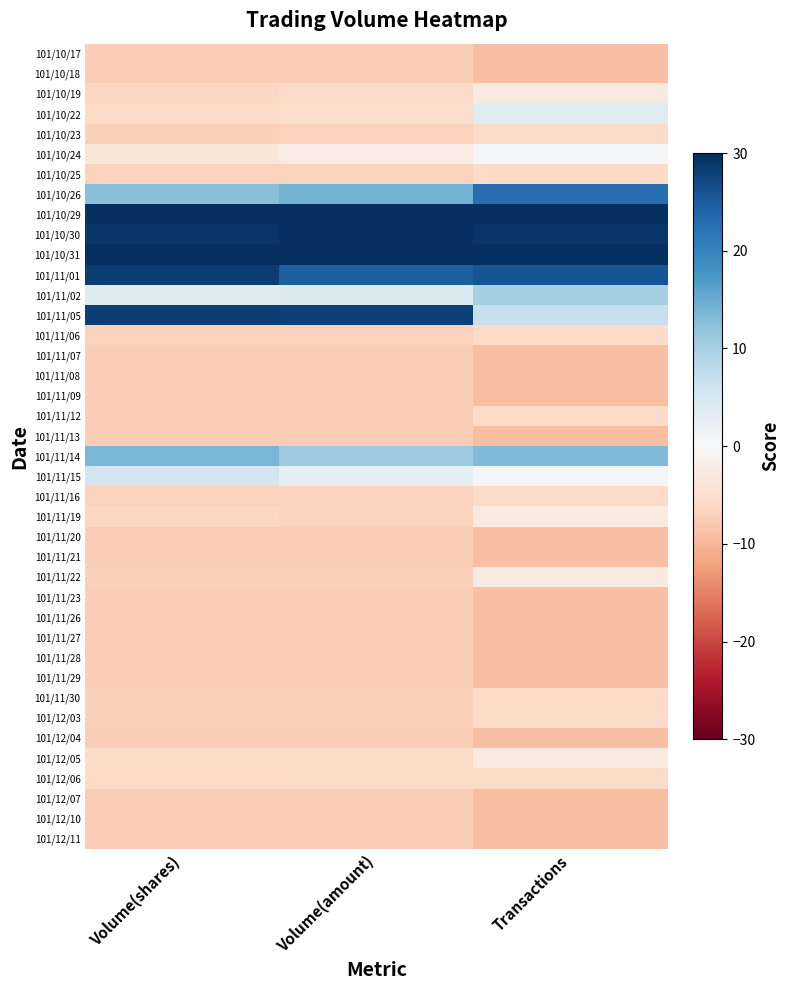

Reading left to right, list all the values displayed in this chart.

101/10/17: Volume(shares)=-7.4	Volume(amount)=-7.4	Transactions=-9.0
101/10/18: Volume(shares)=-7.4	Volume(amount)=-7.4	Transactions=-9.0
101/10/19: Volume(shares)=-6.2	Volume(amount)=-5.8	Transactions=-2.6
101/10/22: Volume(shares)=-5.8	Volume(amount)=-5.3	Transactions=3.7
101/10/23: Volume(shares)=-7.1	Volume(amount)=-7.0	Transactions=-5.8
101/10/24: Volume(shares)=-3.6	Volume(amount)=-2.4	Transactions=0.6
101/10/25: Volume(shares)=-6.8	Volume(amount)=-6.6	Transactions=-5.8
101/10/26: Volume(shares)=12.6	Volume(amount)=14.1	Transactions=22.8
101/10/29: Volume(shares)=42.4	Volume(amount)=45.7	Transactions=60.8
101/10/30: Volume(shares)=29.1	Volume(amount)=32.6	Transactions=29.1
101/10/31: Volume(shares)=52.9	Volume(amount)=50.8	Transactions=35.5
101/11/01: Volume(shares)=28.5	Volume(amount)=24.8	Transactions=25.9
101/11/02: Volume(shares)=3.8	Volume(amount)=4.4	Transactions=10.1
101/11/05: Volume(shares)=28.3	Volume(amount)=28.1	Transactions=6.9
101/11/06: Volume(shares)=-7.0	Volume(amount)=-7.0	Transactions=-5.8
101/11/07: Volume(shares)=-7.4	Volume(amount)=-7.4	Transactions=-9.0
101/11/08: Volume(shares)=-7.4	Volume(amount)=-7.4	Transactions=-9.0
101/11/09: Volume(shares)=-7.4	Volume(amount)=-7.4	Transactions=-9.0
101/11/12: Volume(shares)=-7.4	Volume(amount)=-7.3	Transactions=-5.8
101/11/13: Volume(shares)=-7.4	Volume(amount)=-7.4	Transactions=-9.0
101/11/14: Volume(shares)=13.7	Volume(amount)=10.8	Transactions=13.2
101/11/15: Volume(shares)=5.8	Volume(amount)=3.0	Transactions=0.6
101/11/16: Volume(shares)=-6.9	Volume(amount)=-7.0	Transactions=-5.8
101/11/19: Volume(shares)=-6.3	Volume(amount)=-6.6	Transactions=-2.6
101/11/20: Volume(shares)=-7.4	Volume(amount)=-7.4	Transactions=-9.0
101/11/21: Volume(shares)=-7.4	Volume(amount)=-7.4	Transactions=-9.0
101/11/22: Volume(shares)=-7.2	Volume(amount)=-7.3	Transactions=-2.6
101/11/23: Volume(shares)=-7.4	Volume(amount)=-7.4	Transactions=-9.0
101/11/26: Volume(shares)=-7.4	Volume(amount)=-7.4	Transactions=-9.0
101/11/27: Volume(shares)=-7.4	Volume(amount)=-7.4	Transactions=-9.0
101/11/28: Volume(shares)=-7.4	Volume(amount)=-7.4	Transactions=-9.0
101/11/29: Volume(shares)=-7.4	Volume(amount)=-7.4	Transactions=-9.0
101/11/30: Volume(shares)=-7.2	Volume(amount)=-7.3	Transactions=-5.8
101/12/03: Volume(shares)=-7.3	Volume(amount)=-7.3	Transactions=-5.8
101/12/04: Volume(shares)=-7.4	Volume(amount)=-7.4	Transactions=-9.0
101/12/05: Volume(shares)=-5.7	Volume(amount)=-5.8	Transactions=-2.6
101/12/06: Volume(shares)=-6.0	Volume(amount)=-5.8	Transactions=-5.8
101/12/07: Volume(shares)=-7.4	Volume(amount)=-7.4	Transactions=-9.0
101/12/10: Volume(shares)=-7.4	Volume(amount)=-7.4	Transactions=-9.0
101/12/11: Volume(shares)=-7.4	Volume(amount)=-7.4	Transactions=-9.0